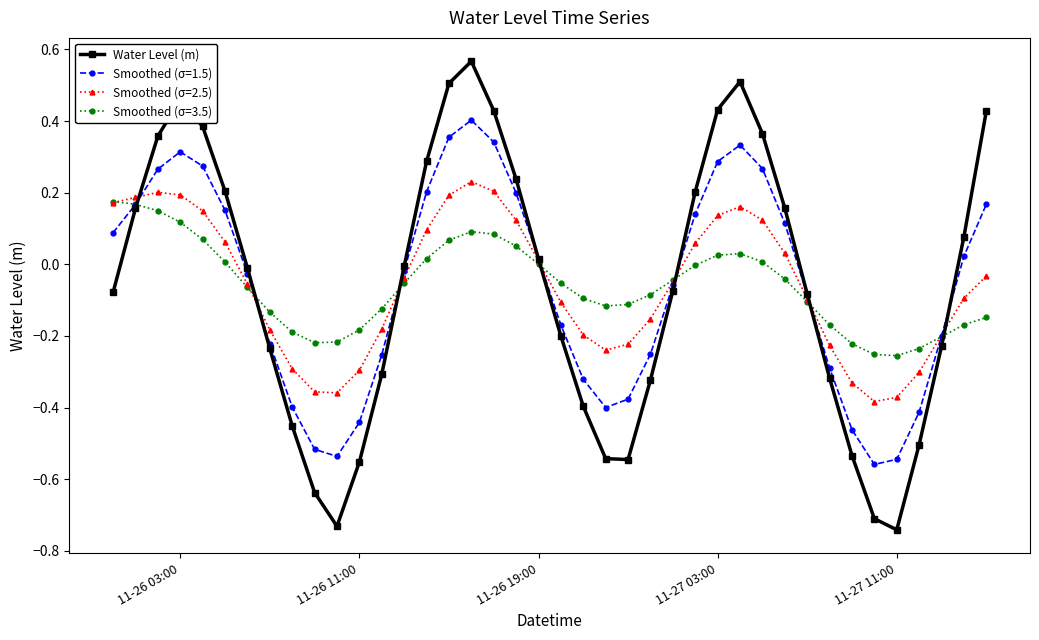

Does the chart have visible grid lines?

No